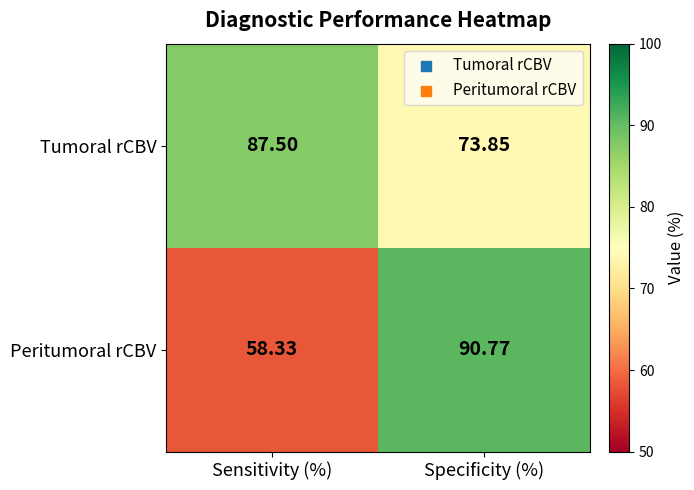

Is the value of Peritumoral rCBV at Specificity (%) greater than the value of Tumoral rCBV at Specificity (%)?

Yes